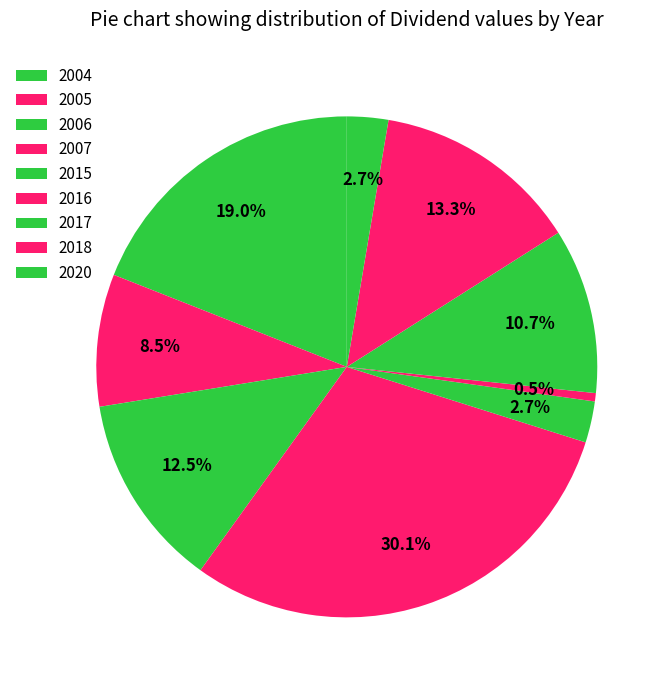

How many segments does this pie chart have?

9